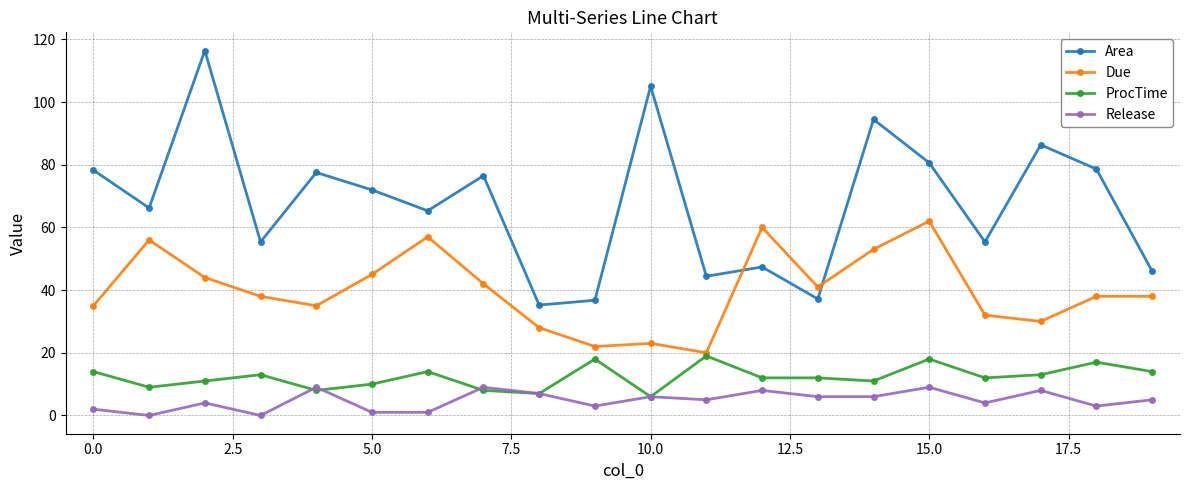

In Release, how many points are higher than both neighbors (excluding endpoints)?

7